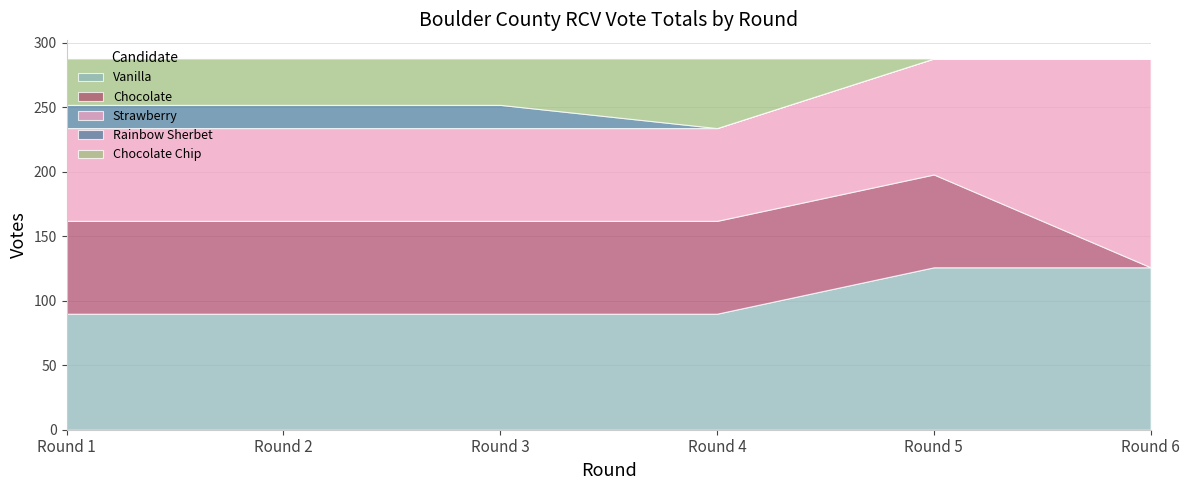

Between Vanilla and Strawberry, which is larger?

Vanilla